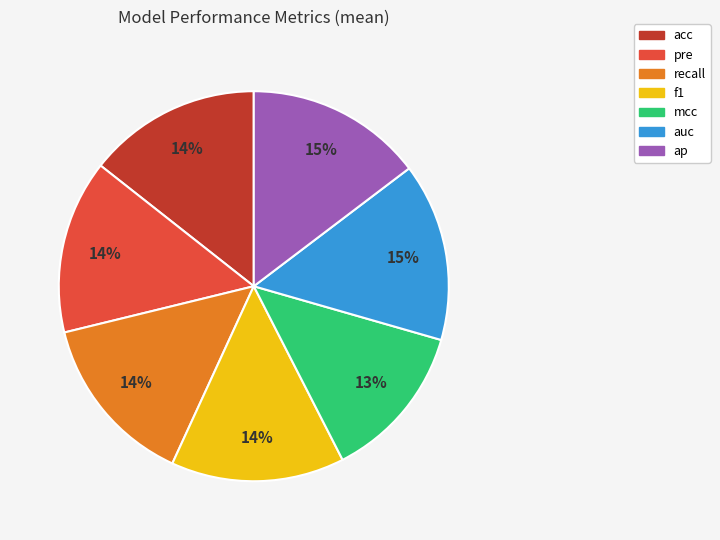

True or false: pre accounts for 28% of the total.

False